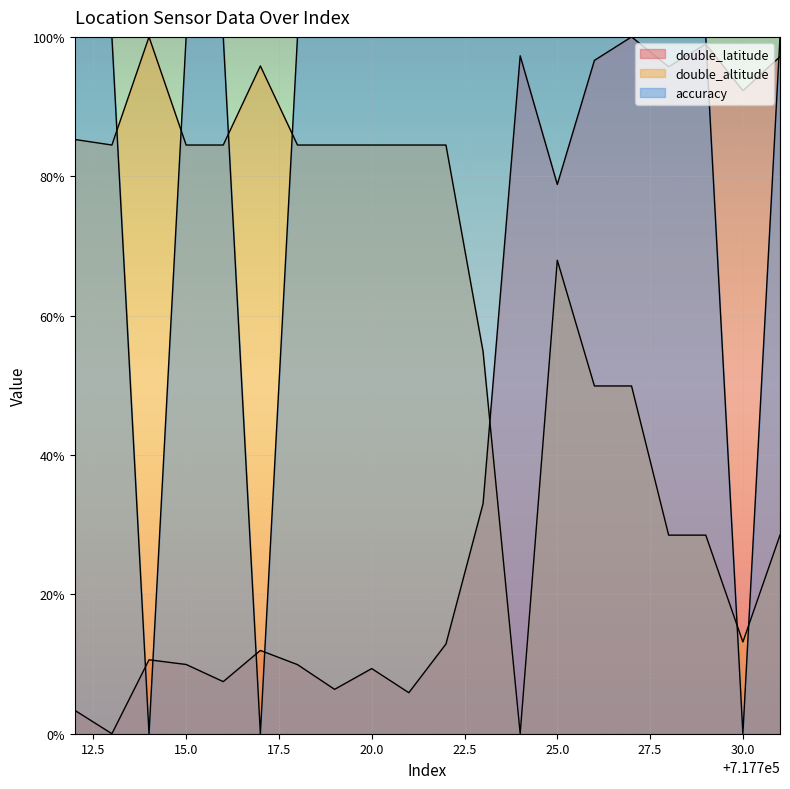

How many intersections are there between double_altitude and accuracy?

6